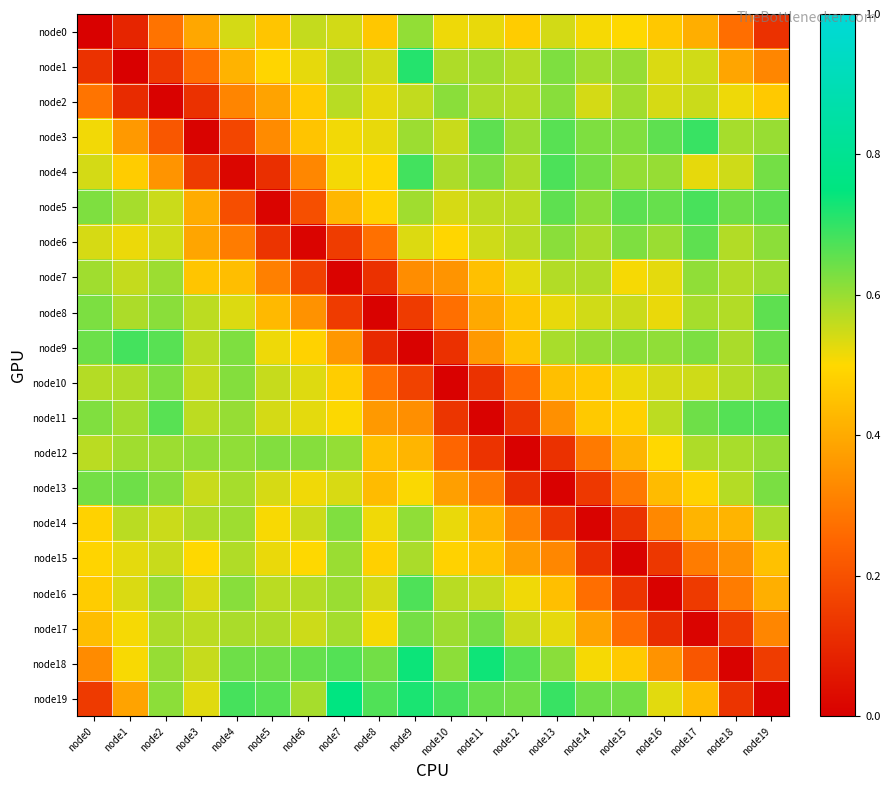

At which category is the sum across all series the highest?

node9